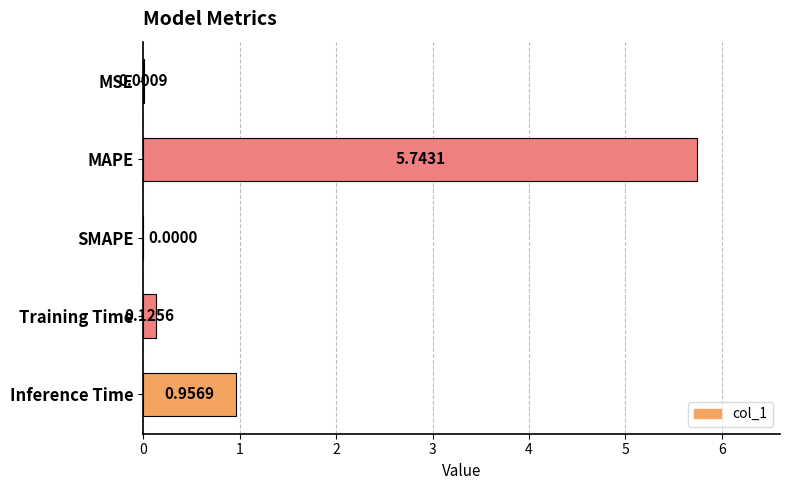

What is the sum of all values?

6.8